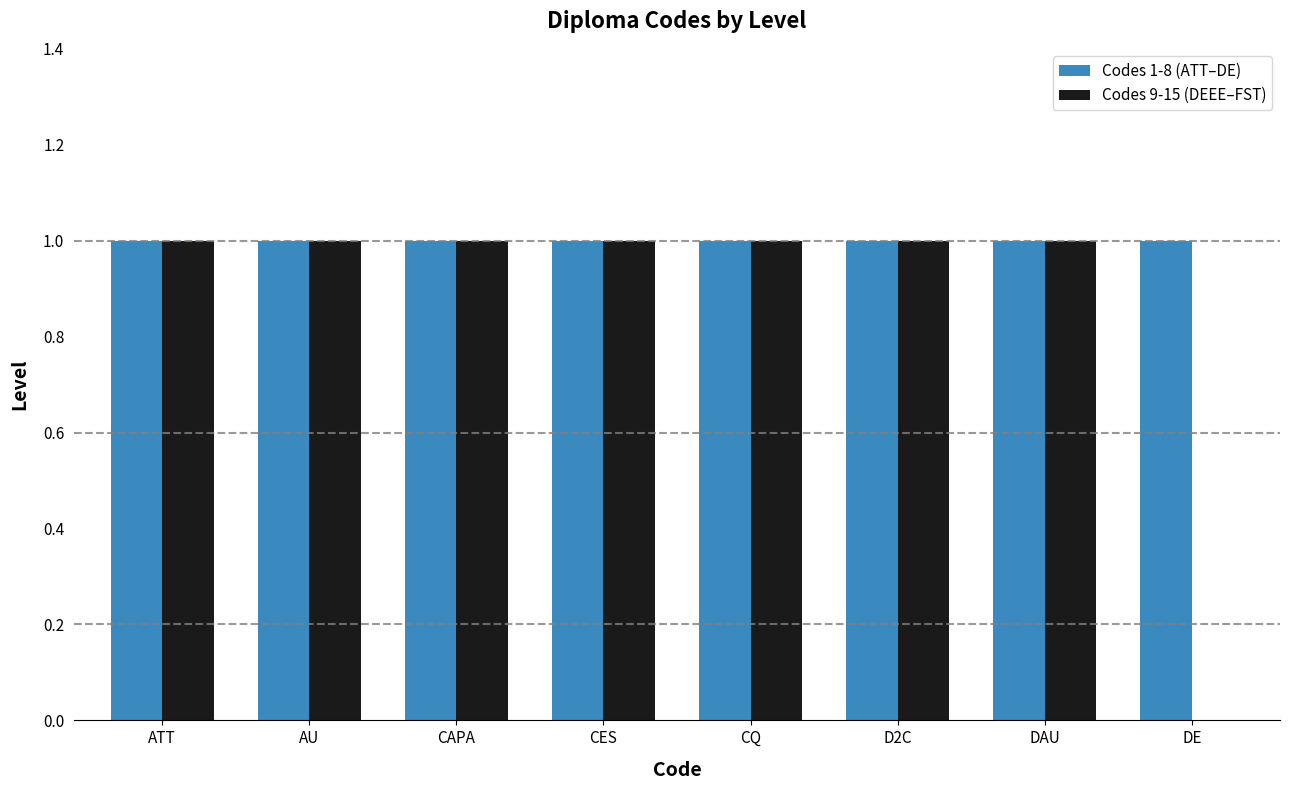

What is the sum of the Codes 9-15 (DEEE–FST) values at CQ and DAU?

2